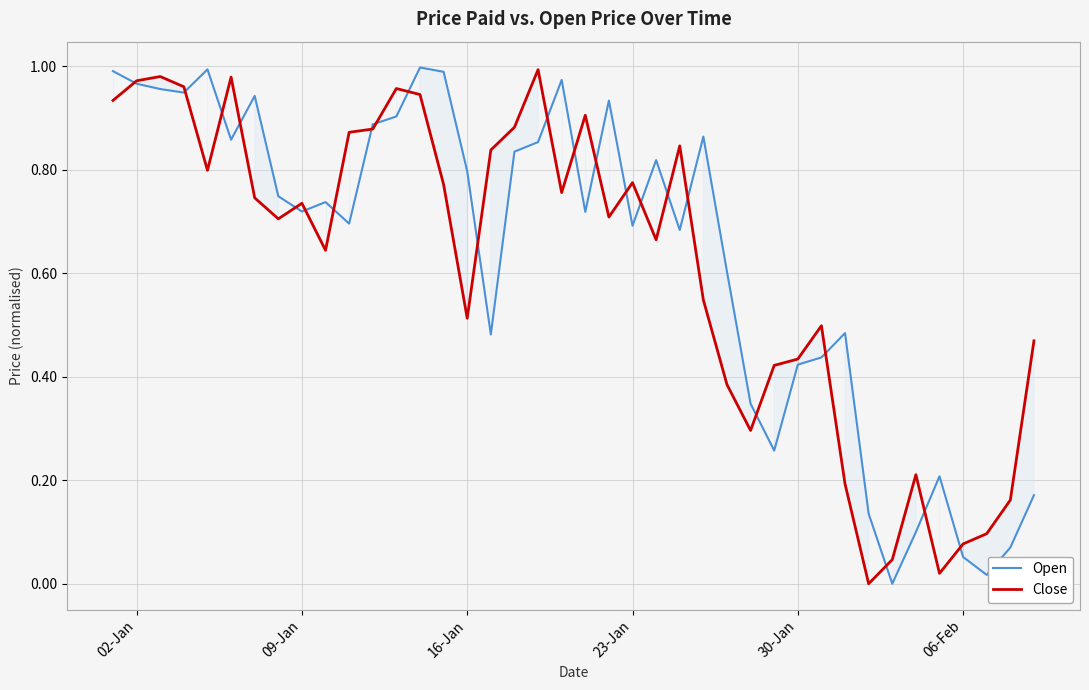

True or false: Open has a value of 0.7 at 23-Jan.

True